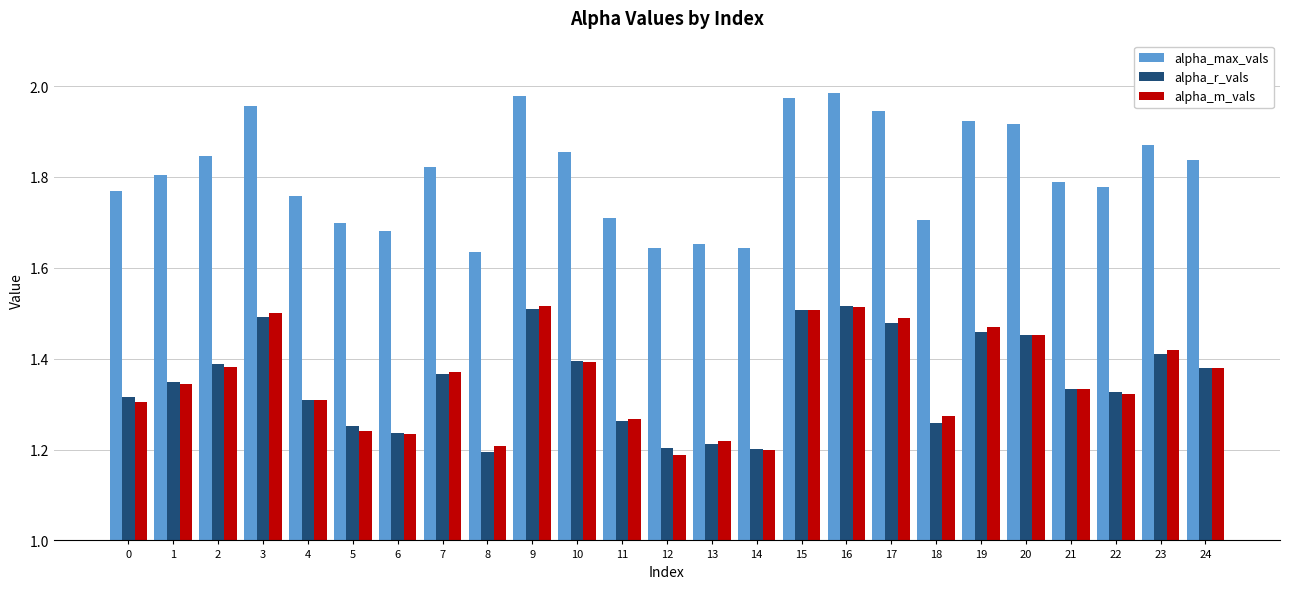

Is it true that alpha_max_vals equals 2.7 at 0?

False